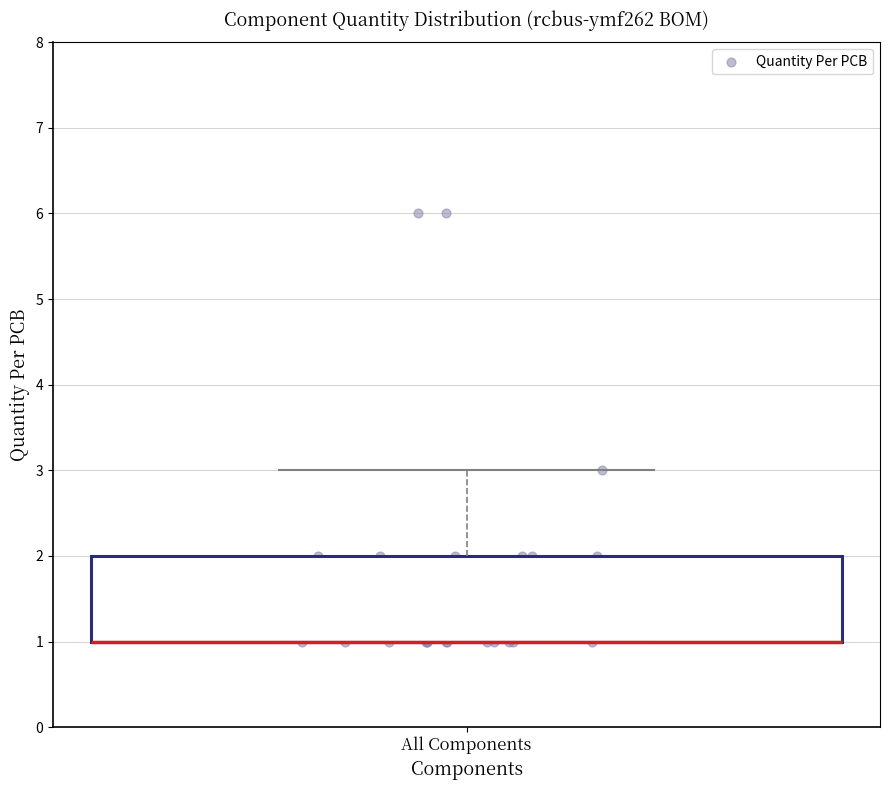

Transcribe this box plot: give where the median line is, the range the box spans, and where the two whiskers end, as read against the y-axis. The values are not printed on the chart, so give them approximately, as read against the axis.

median 1 (drawn on the box's lower edge), box 1 to 2, whiskers 1 to 3